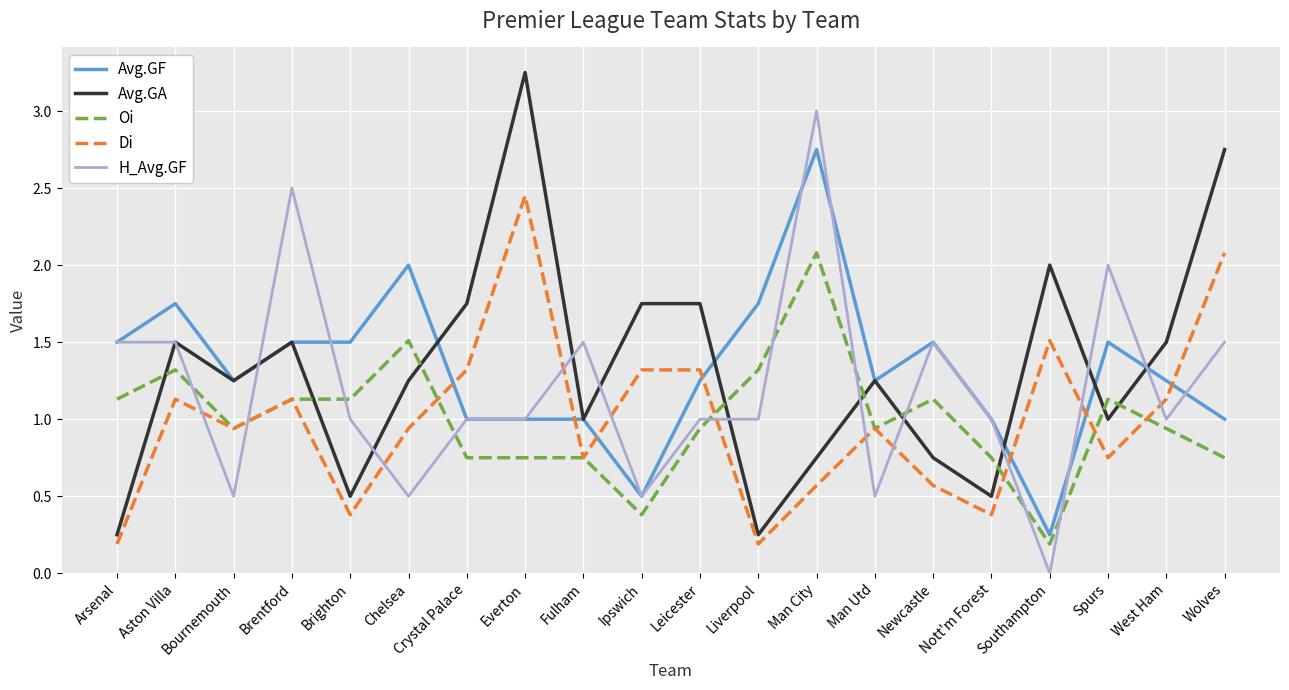

How many lines are shown in the chart?

5